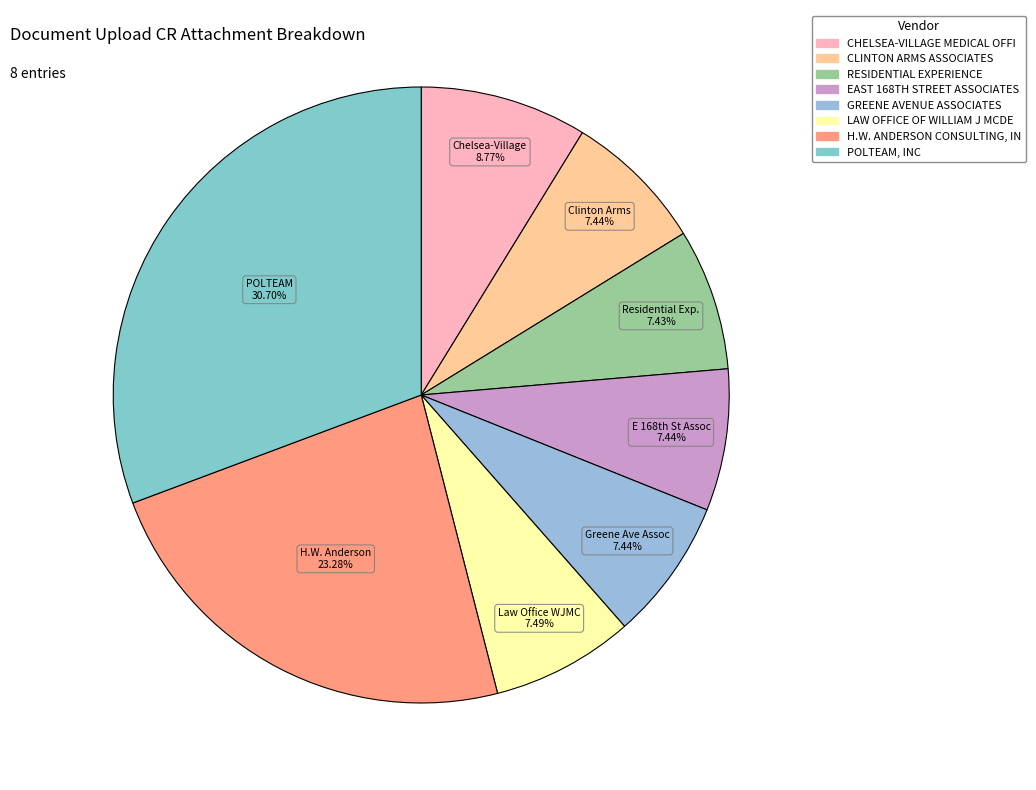

Which slice is the smallest?

RESIDENTIAL EXPERIENCE